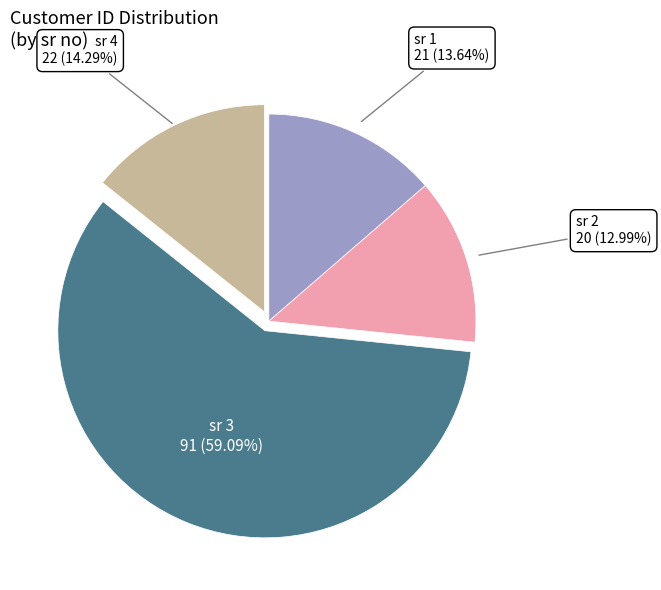

Does any single category account for the majority?

Yes